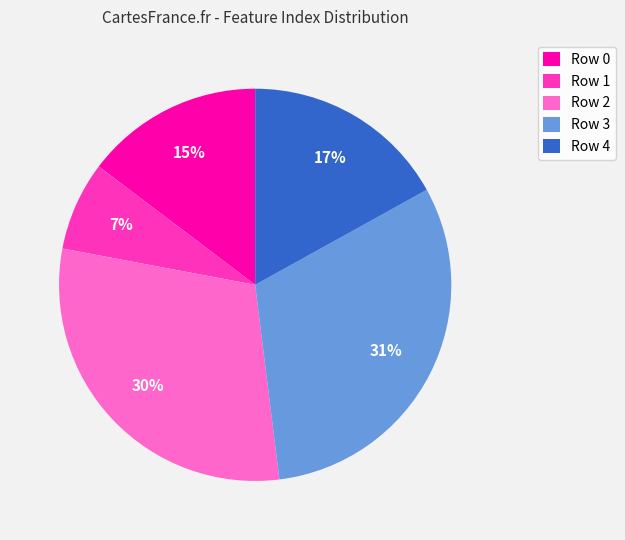

To the nearest percent, what percentage of the pie is Row 3?

31%